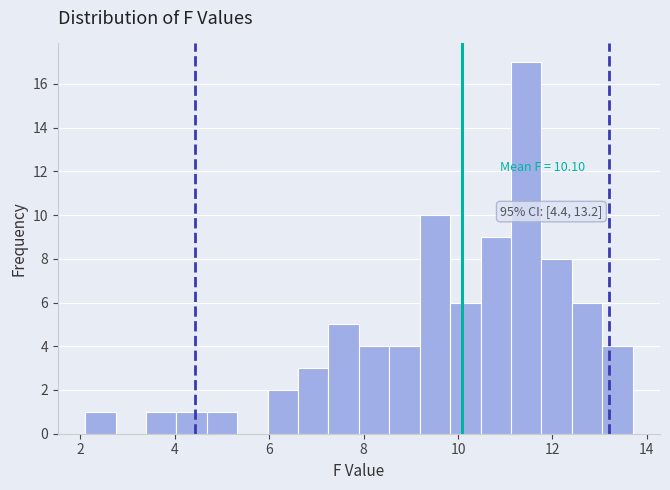

Read against the x-axis, roughly where is the centre of the tallest bar?

11.4